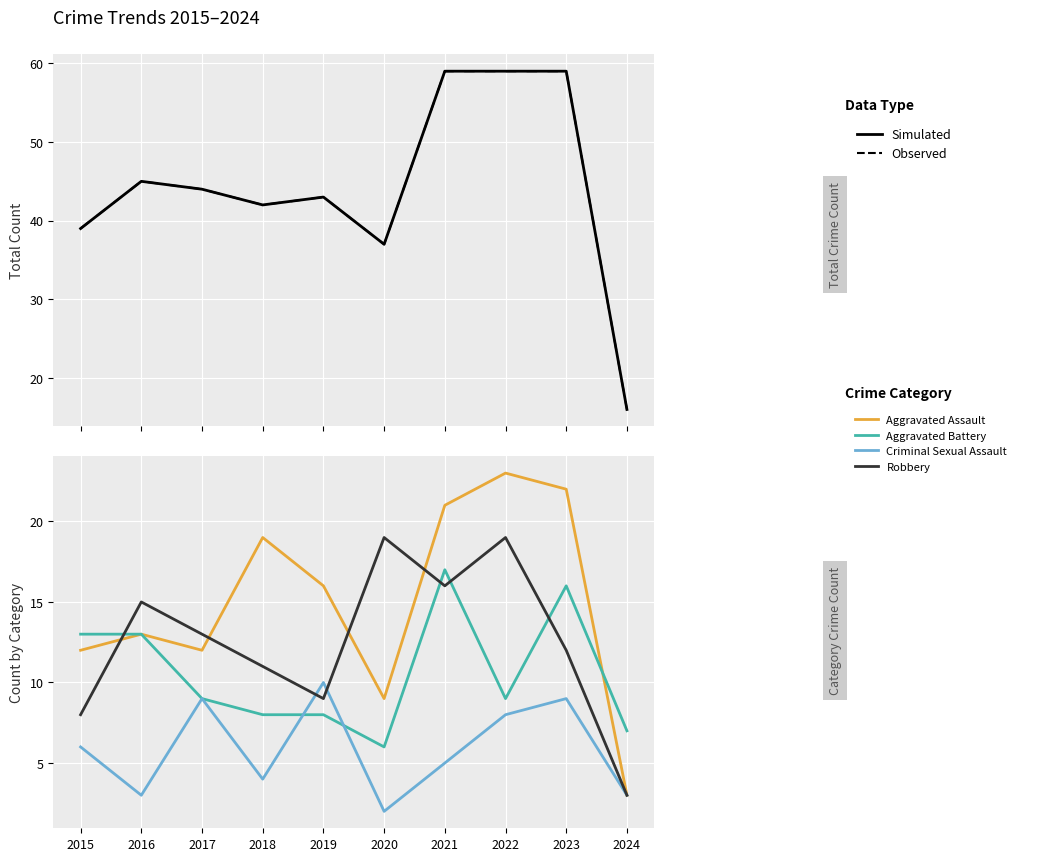

At how many categories does at least one series exceed 10?

10